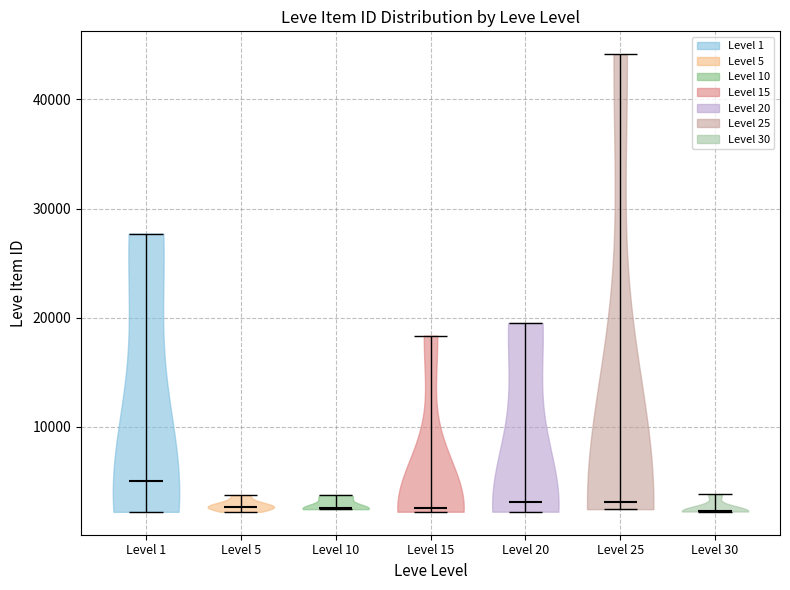

Reading left to right, read every violin against the y-axis: where its median line is, and the lowest and highest points it reaches. The values are not printed on the chart, so give them approximately, as read against the axis.

Level 1: median line 5000, lowest point 2000, highest point 28000
Level 5: median line 3000, lowest point 2000, highest point 4000
Level 10: median line 3000, lowest point 2000, highest point 4000
Level 15: median line 3000, lowest point 2000, highest point 18000
Level 20: median line 3000, lowest point 2000, highest point 20000
Level 25: median line 3000, lowest point 2000, highest point 44000
Level 30: median line 2000, lowest point 2000, highest point 4000